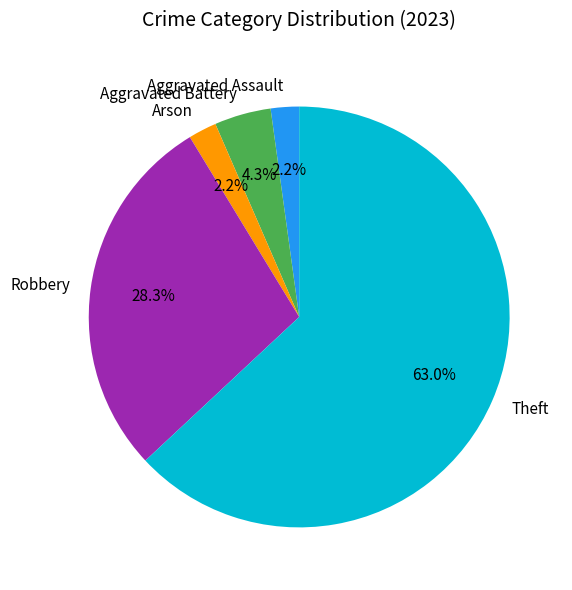

Which category accounts for the majority?

Theft